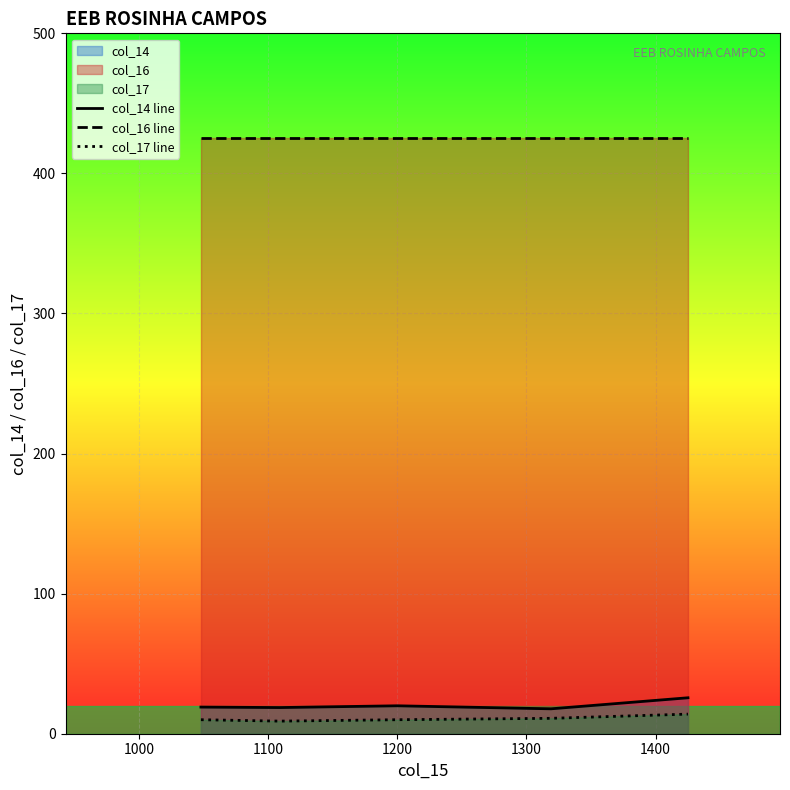

True or false: col_16 line and col_17 line cross at least once.

False